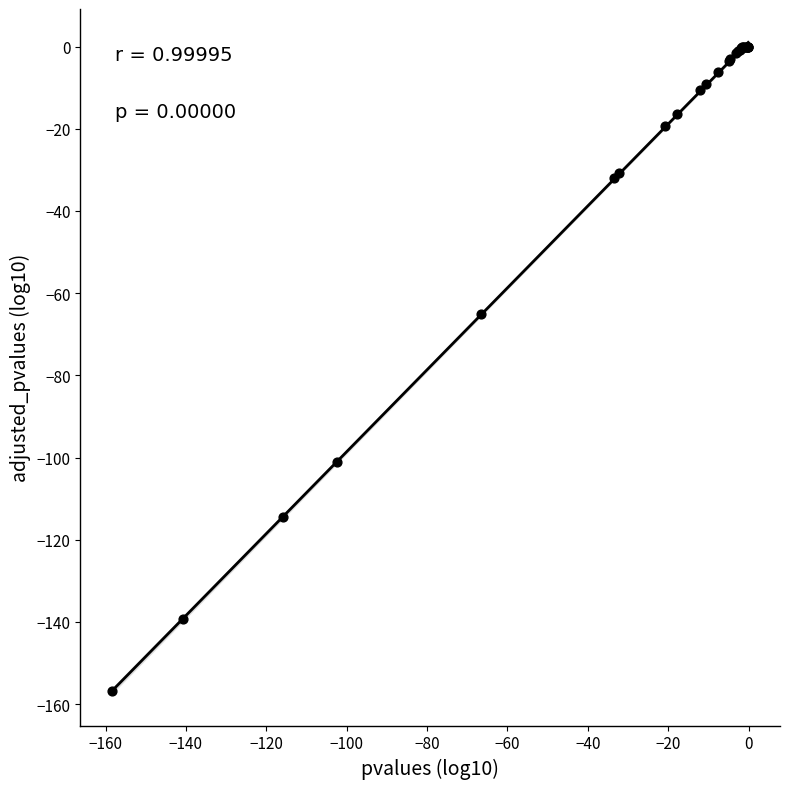

What Y value in the scatter plot is closest to -78?

-65.0